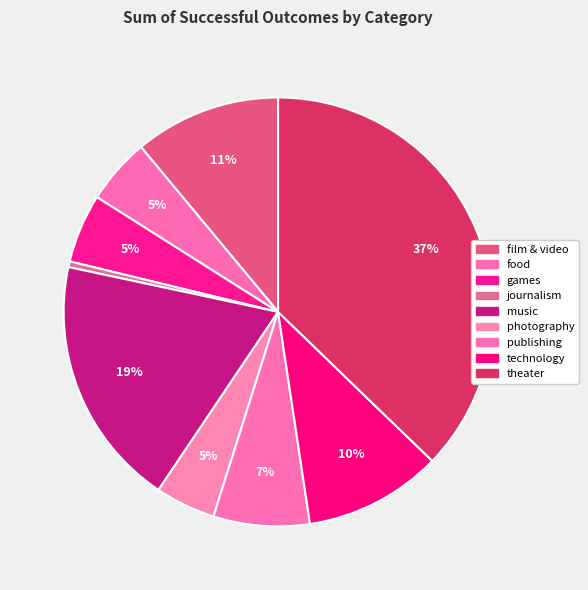

To the nearest percent, what is the average slice percentage?

11%